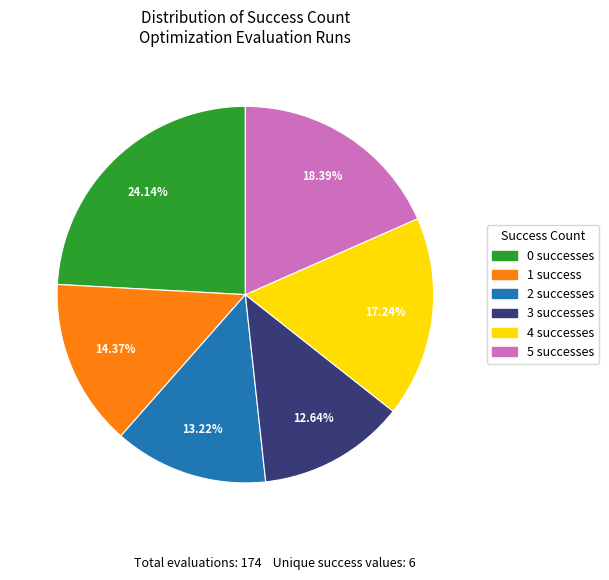

Rank the categories by value from lowest to highest.

3, 2, 1, 4, 5, 0